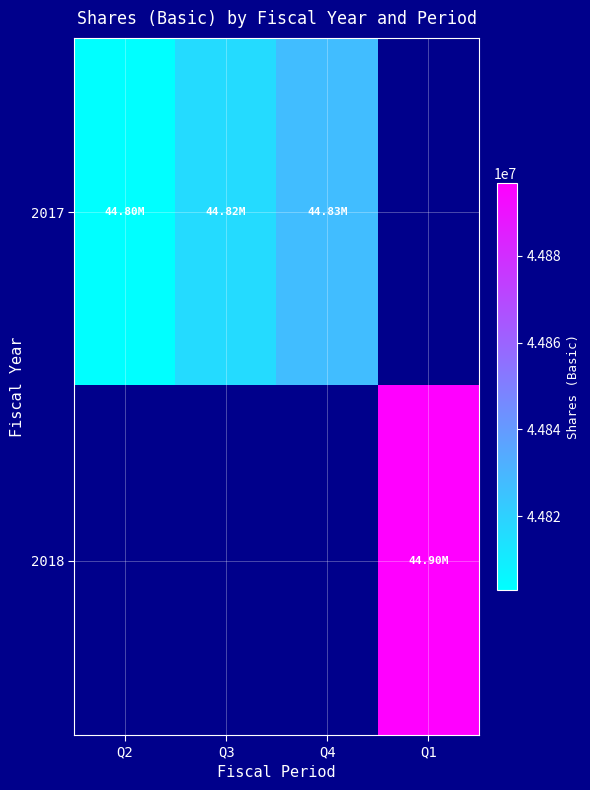

Which series has the widest spread of values?

2017